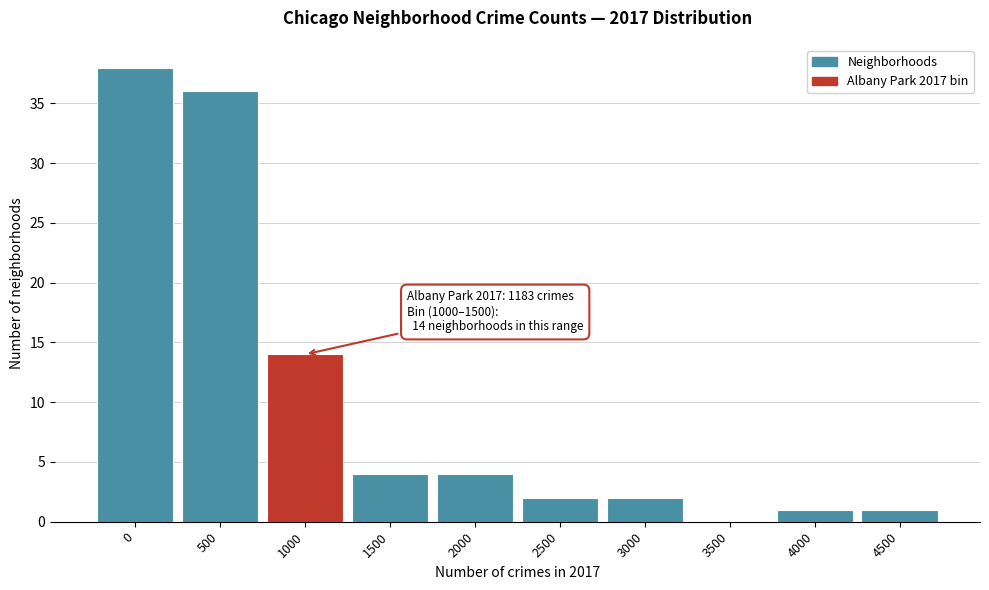

Reading left to right, transcribe all the data shown in this chart.

0=38	500=36	1000=14	1500=4	2000=4	2500=2	3000=2	3500=0	4000=1	4500=1